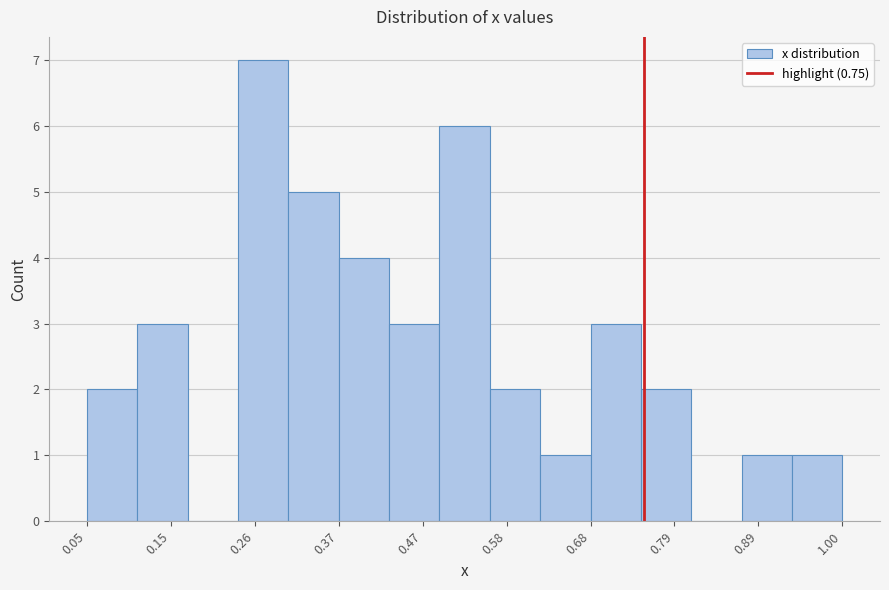

Around what value on the x-axis is the tallest bar? Give the approximate position of its centre, as read against the axis.

0.28